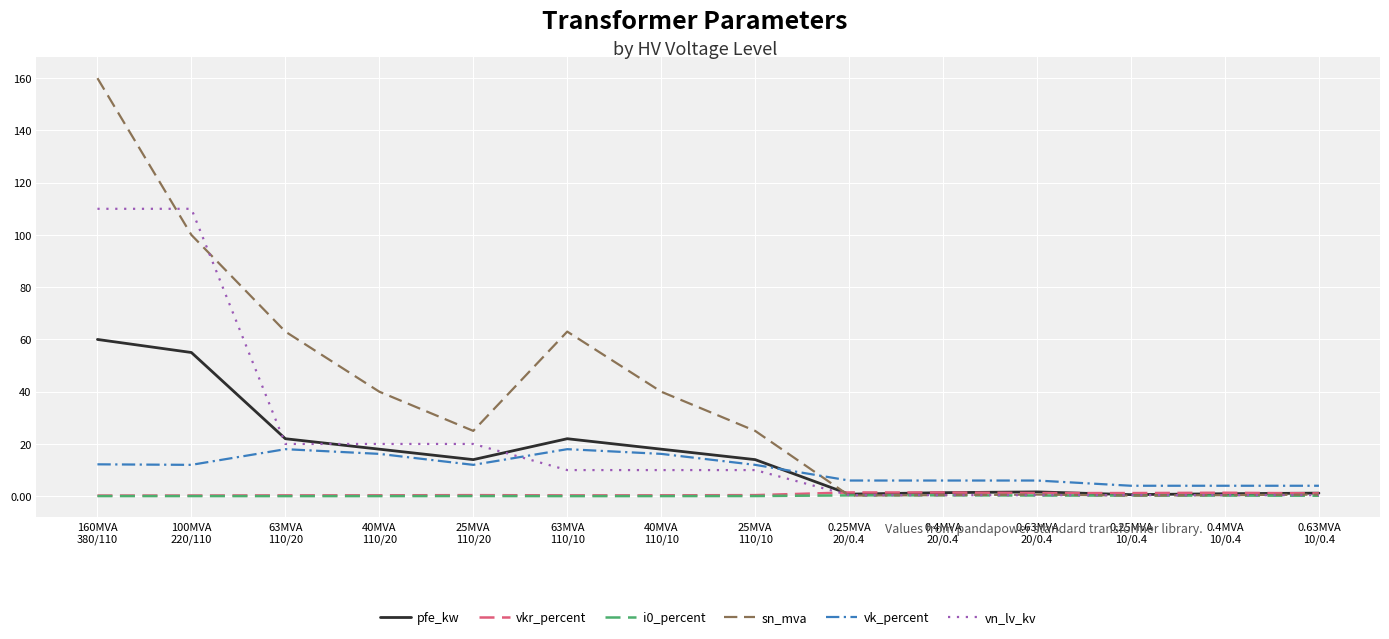

Which series has the largest range (max minus min)?

sn_mva